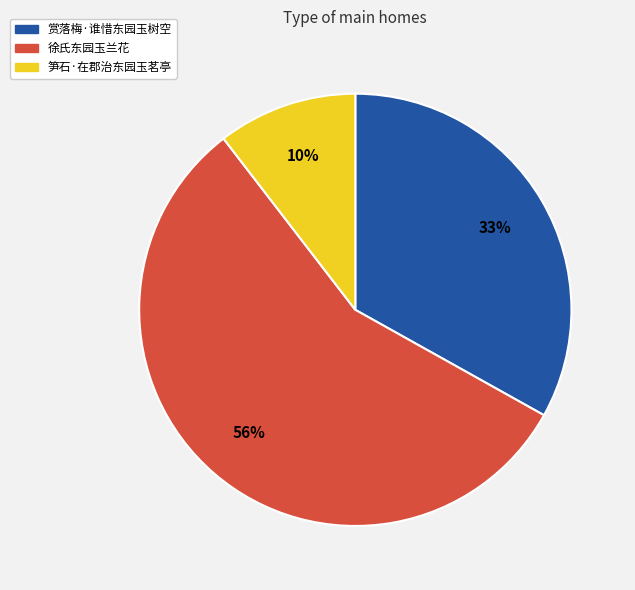

Is it true that 赏落梅·谁惜东园玉树空 is 20% of the pie?

False